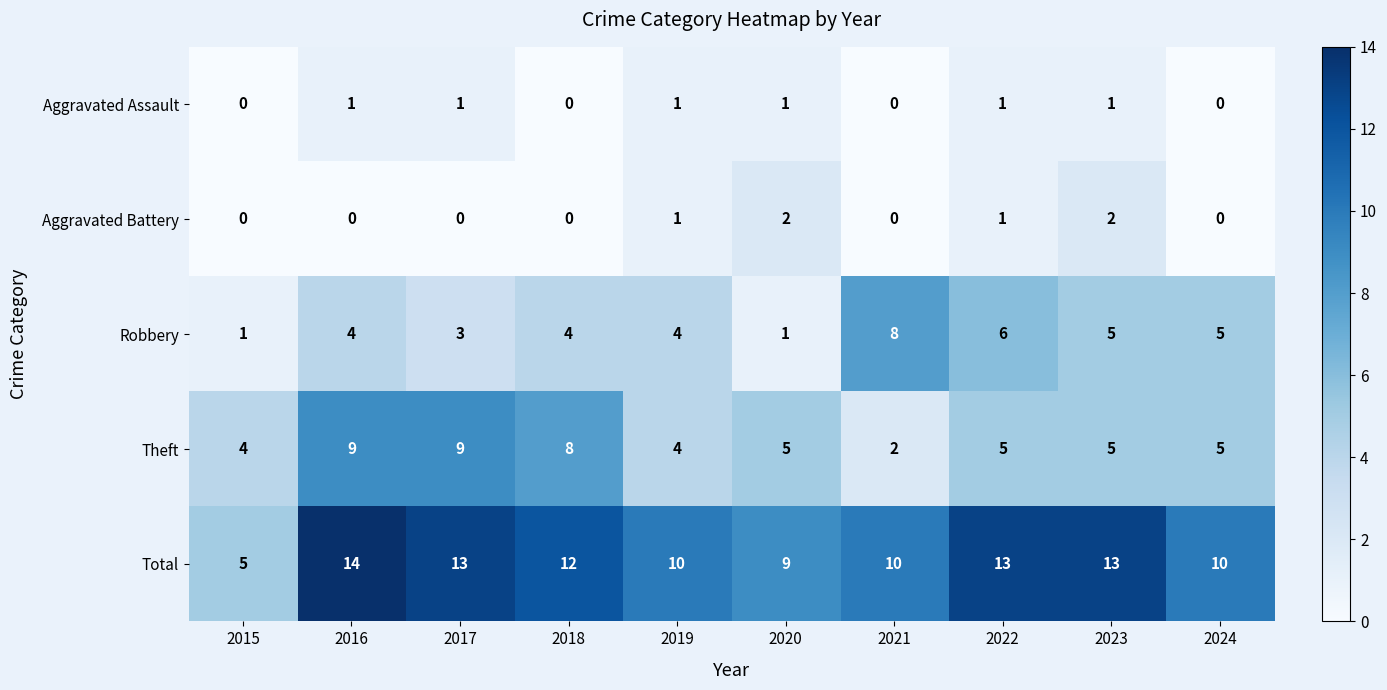

Which category has the highest value in the Robbery series?

2021